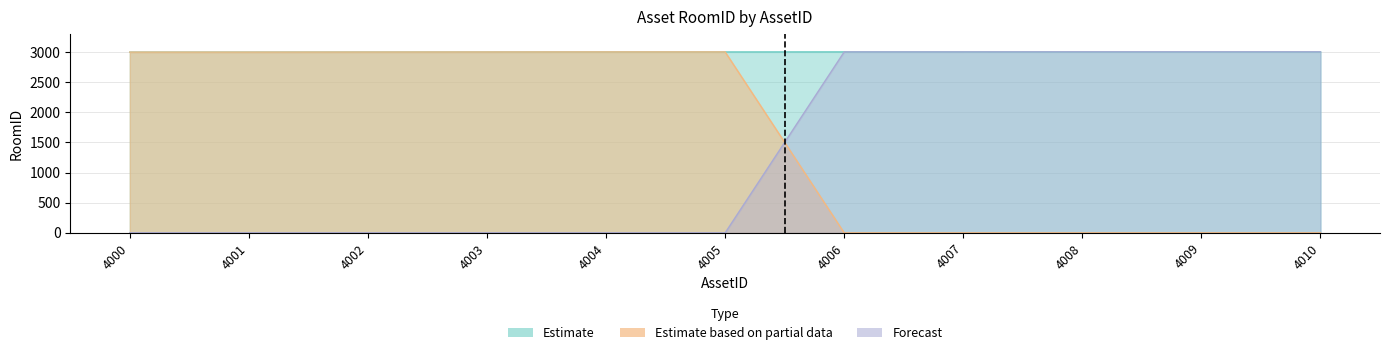

Which series changed the most between 4008 and 4009?

Estimate